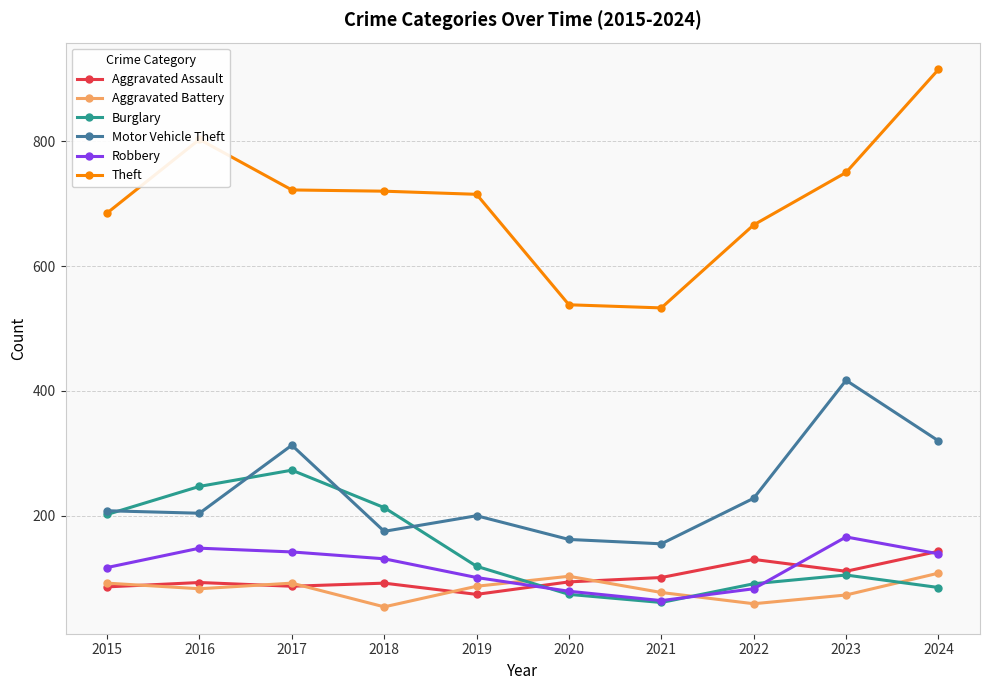

Which series has the widest spread of values?

Theft